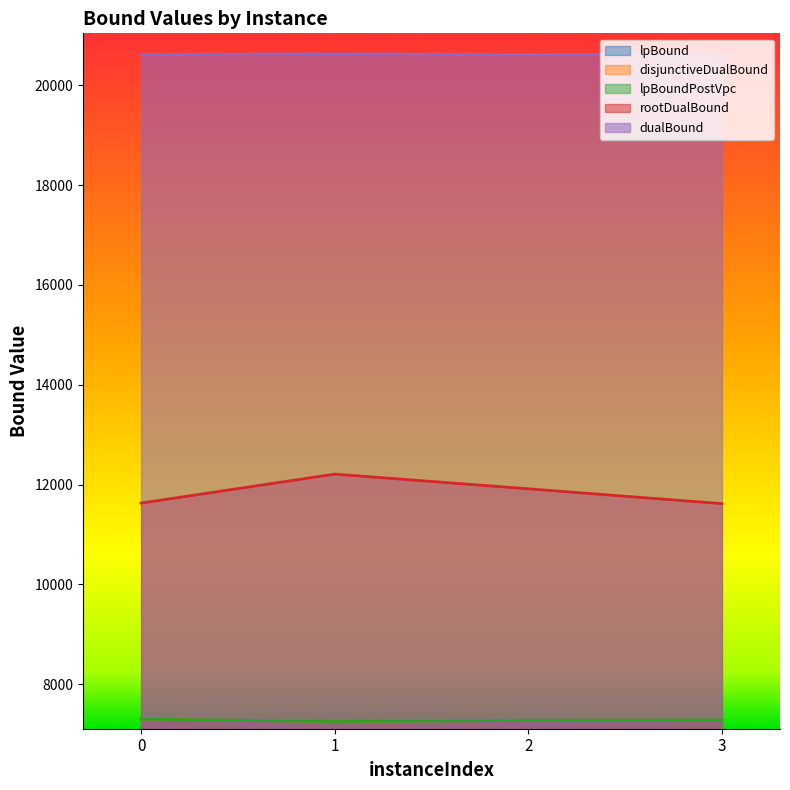

Count the number of categories in the chart.

4